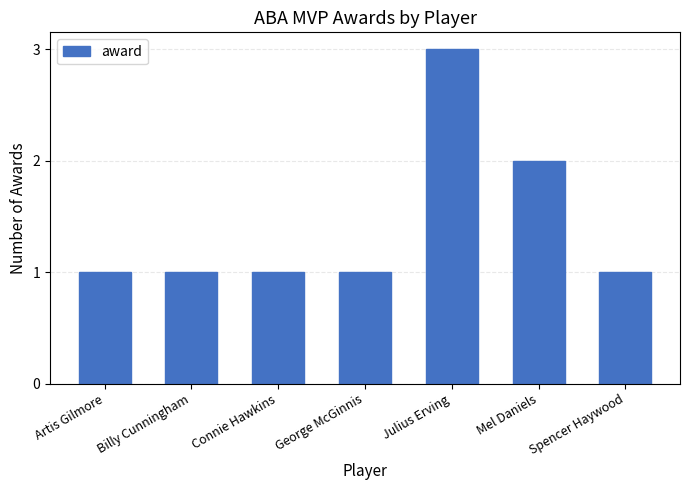

What position from the right is Spencer Haywood?

1